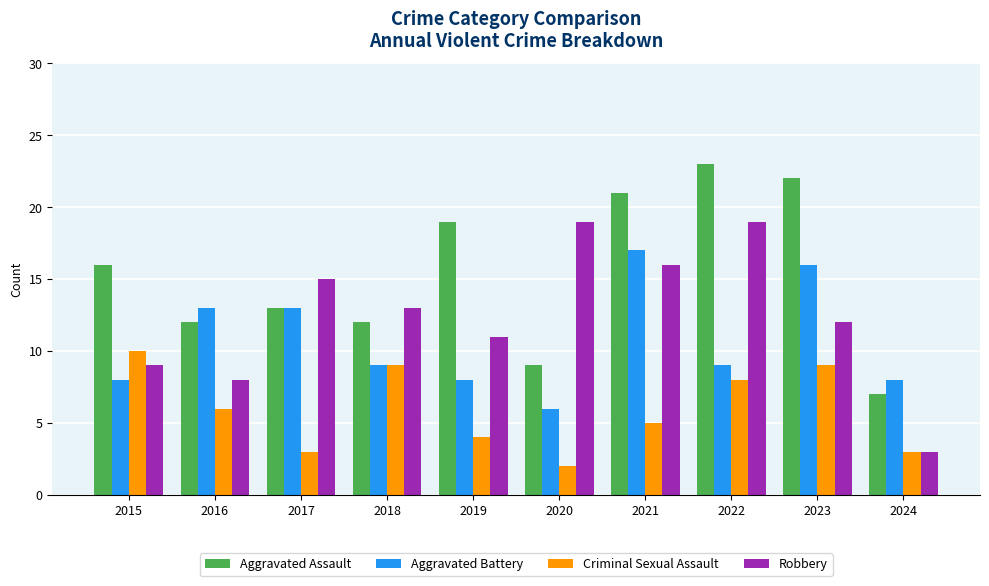

What are all the series names shown in the legend?

Aggravated Assault, Aggravated Battery, Criminal Sexual Assault, Robbery